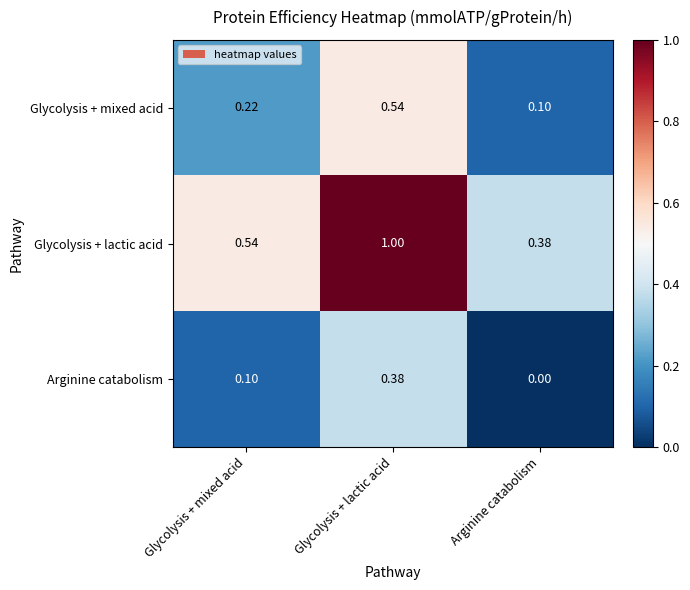

Which category has the highest value across all series?

Glycolysis + lactic acid